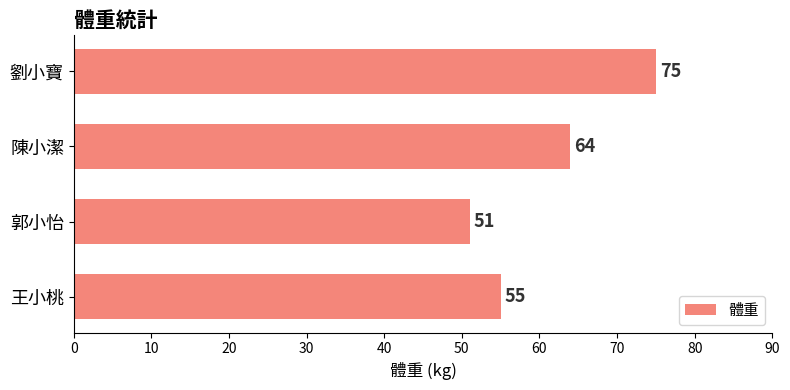

What is the difference between the maximum and second lowest values?

20